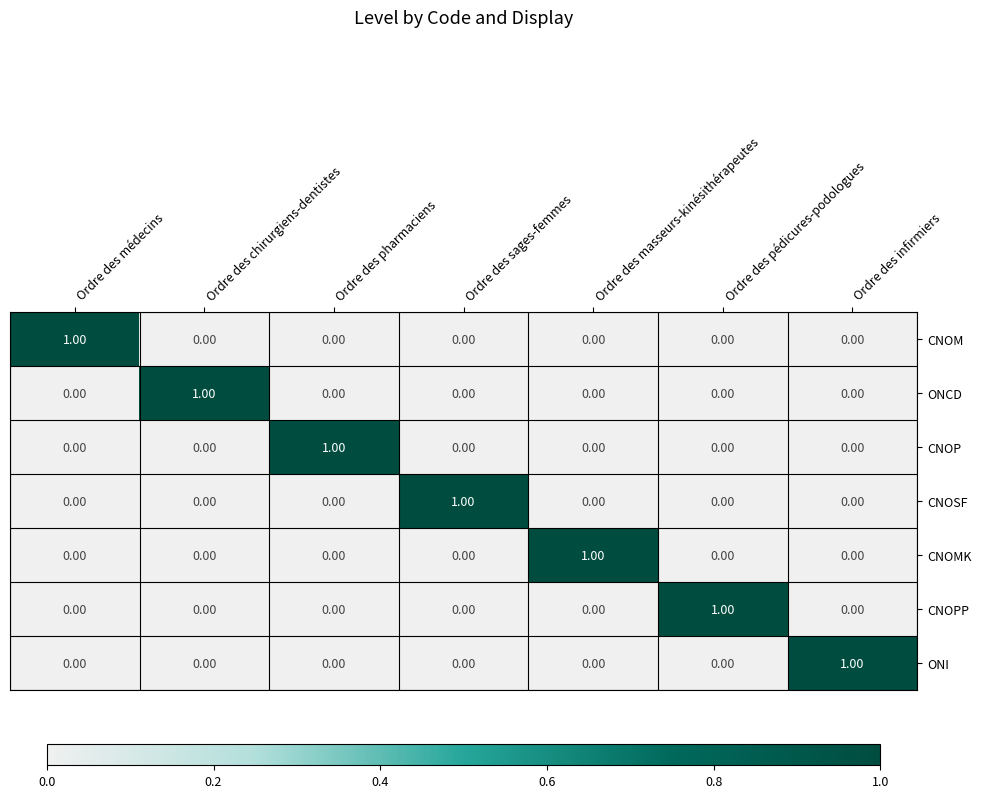

Which category has the highest value in the CNOSF series?

Ordre des sages-femmes